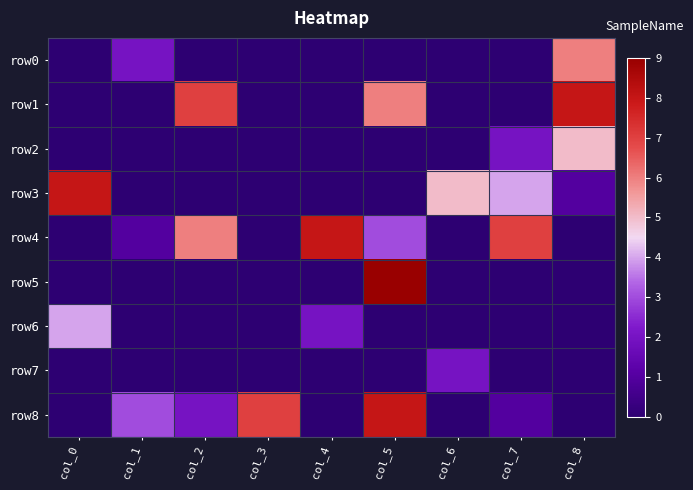

At how many categories does at least one series exceed 0?

9